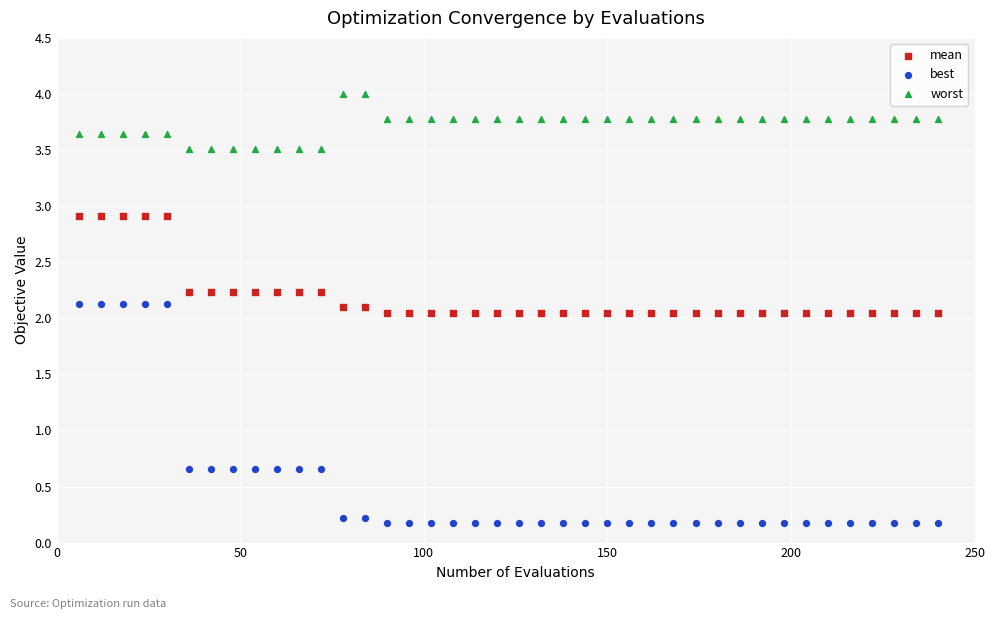

Which series has the widest spread of Y values?

best